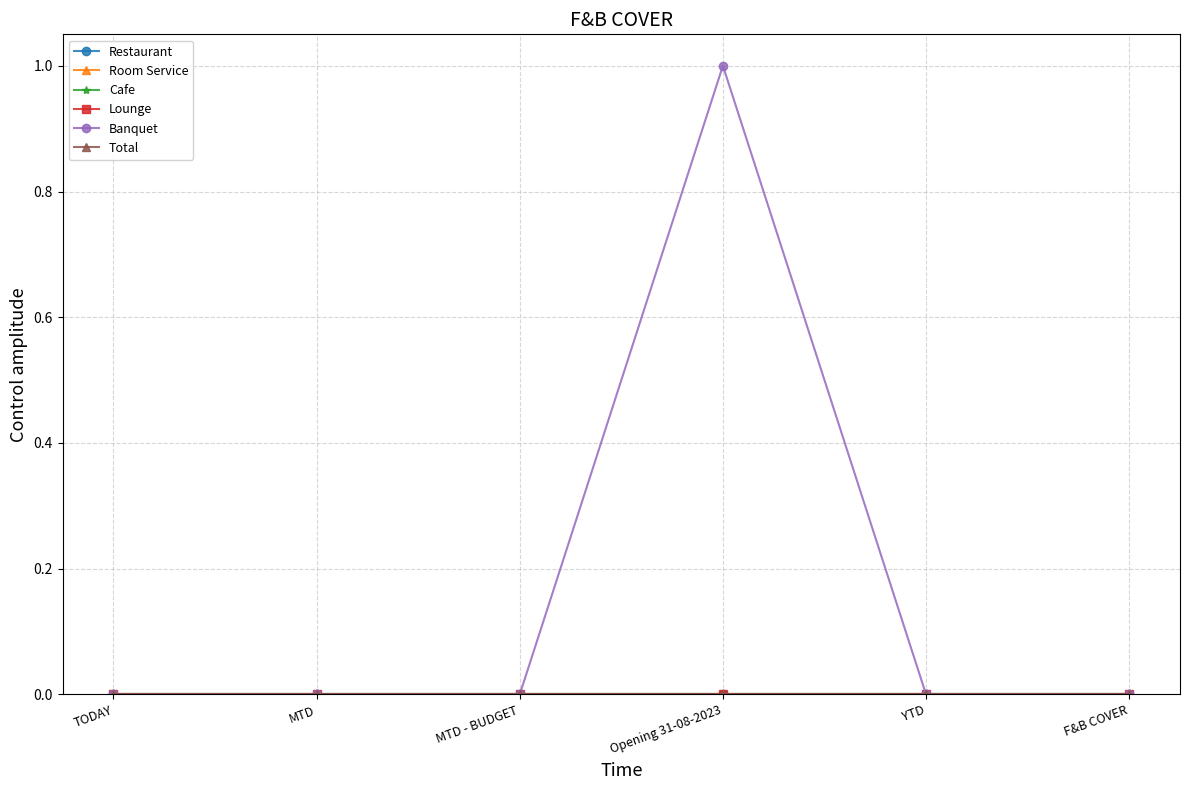

Is this an area chart (filled region under the line)?

No